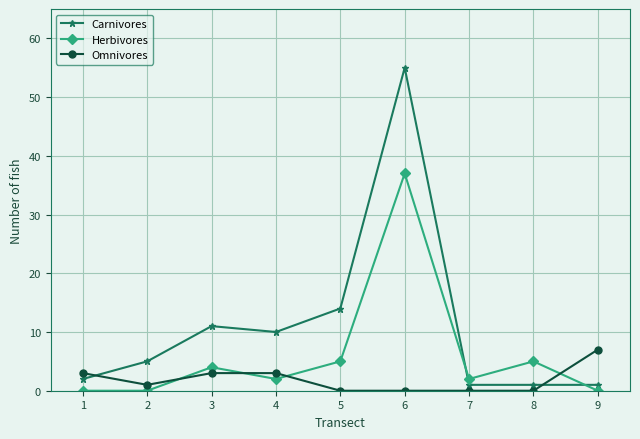

At how many categories does at least one series exceed 49?

1